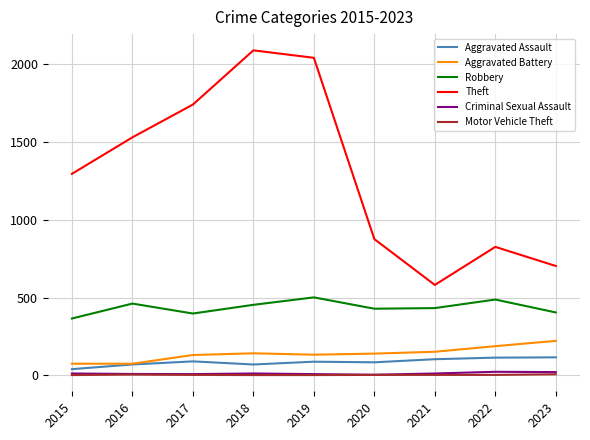

How many lines are shown in the chart?

6